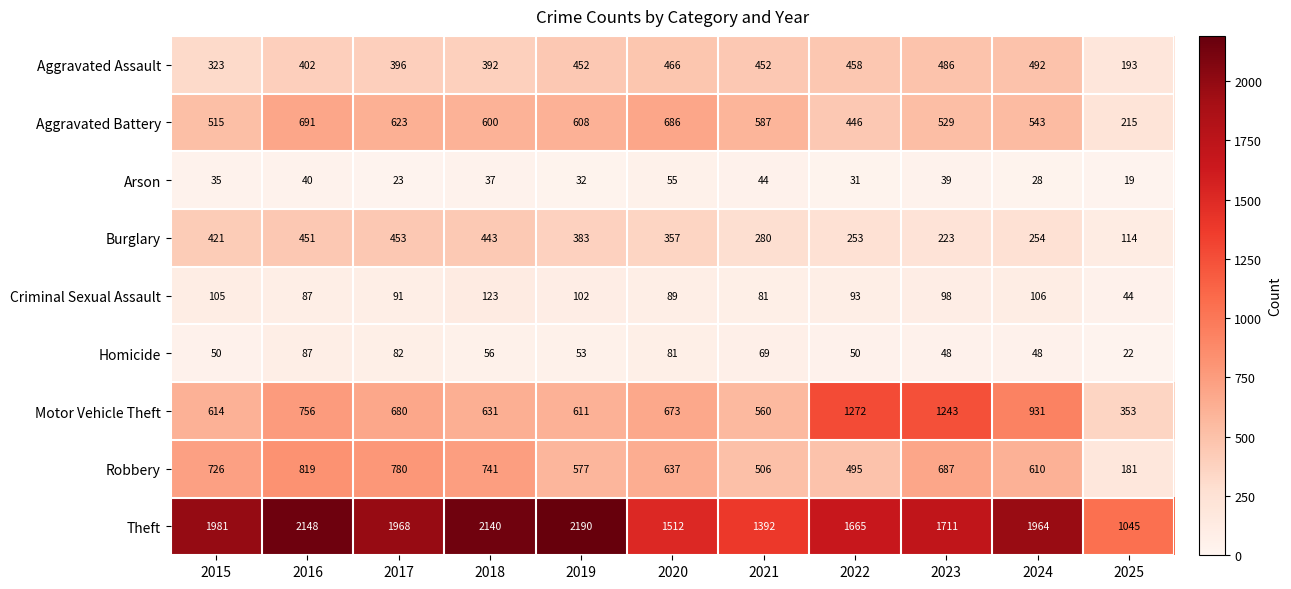

Rank the series by their maximum value, from lowest to highest.

Arson, Homicide, Criminal Sexual Assault, Burglary, Aggravated Assault, Aggravated Battery, Robbery, Motor Vehicle Theft, Theft